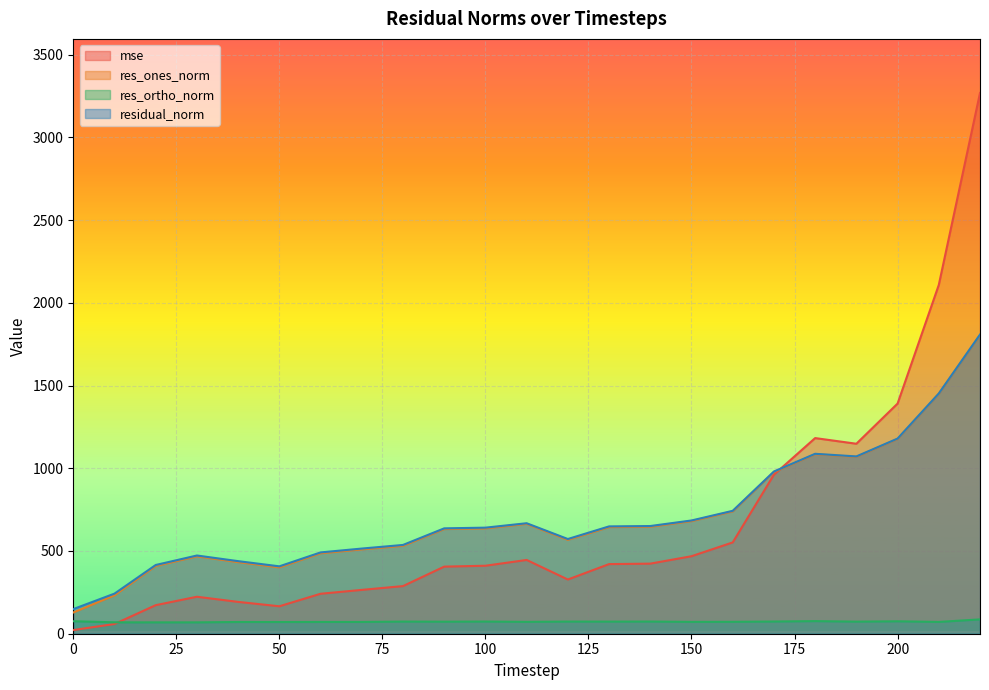

What is the minimum value for residual_norm?

148.9